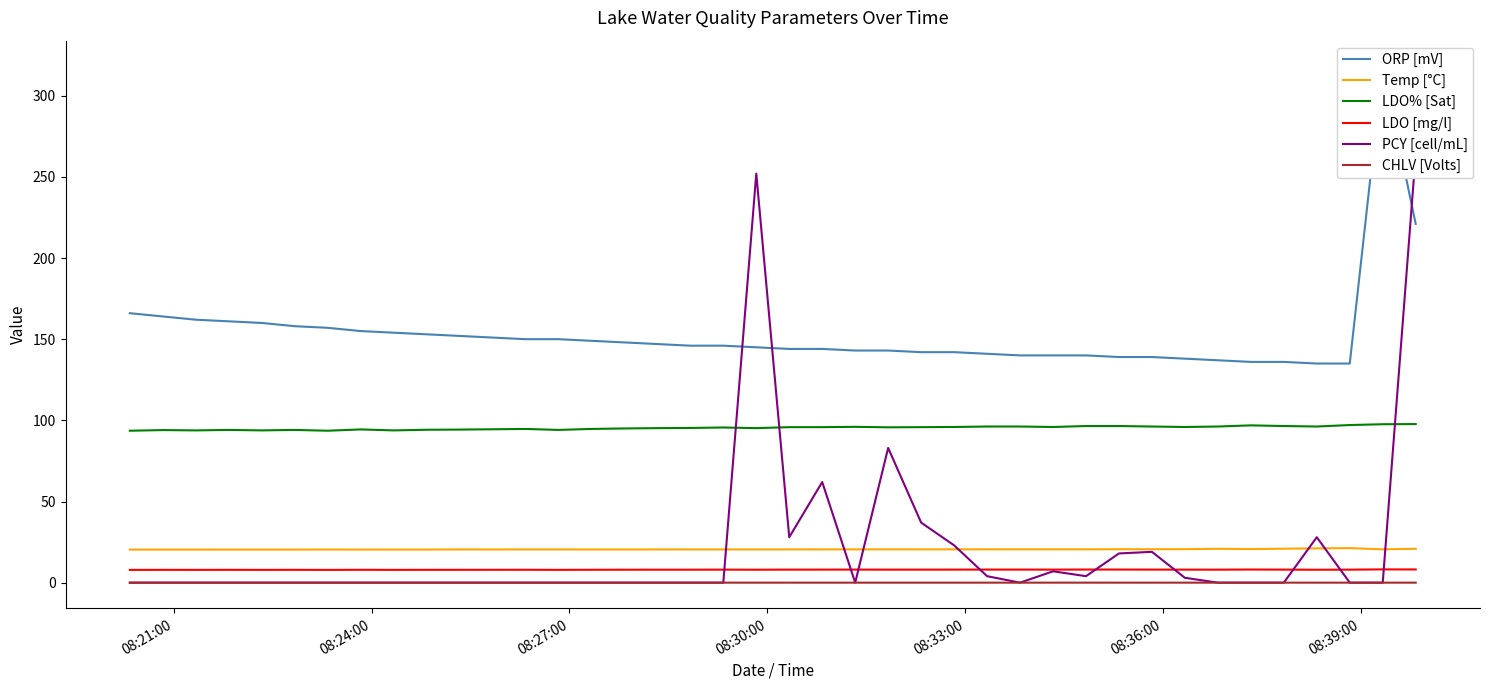

True or false: LDO% [Sat] and LDO [mg/l] cross at least once.

False